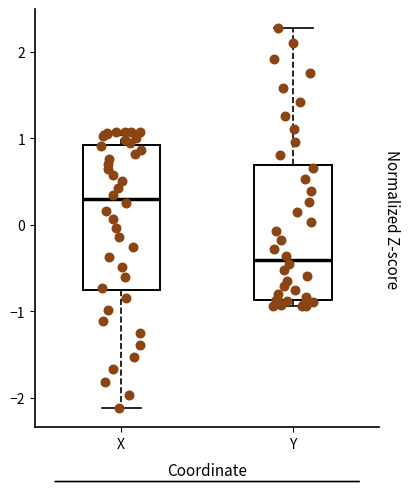

Reading left to right, transcribe this box plot: for each box, give where its median line is, the range the box spans, and where its two whiskers end, as read against the y-axis. The values are not printed on the chart, so give them approximately, as read against the axis.

X: median 0.3, box -0.8 to 0.9, whiskers -2.1 to 1.1
Y: median -0.4, box -0.9 to 0.7, whiskers -0.9 (just below the box's lower edge) to 2.3